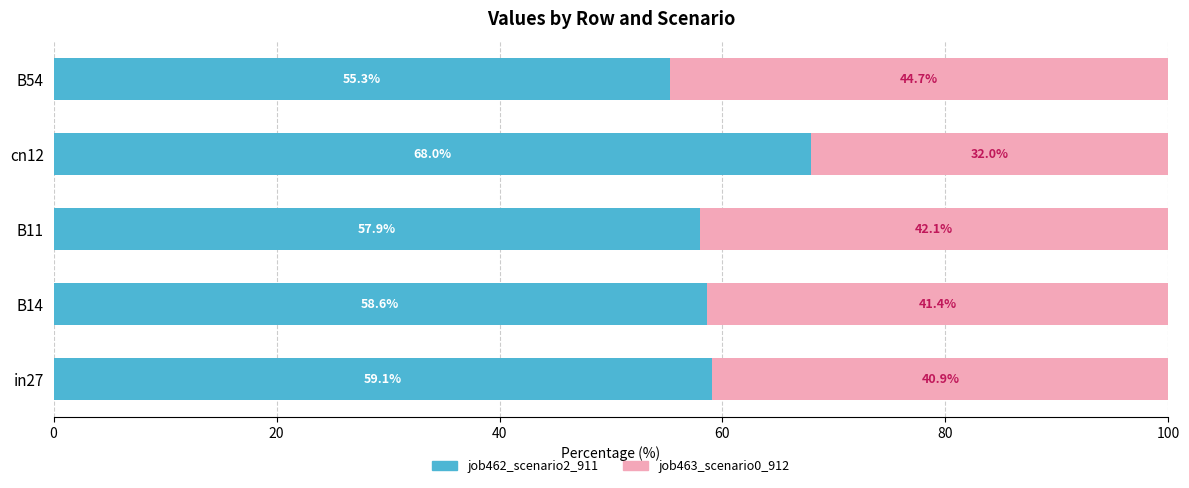

What is the total value across all series at B54?

100.0